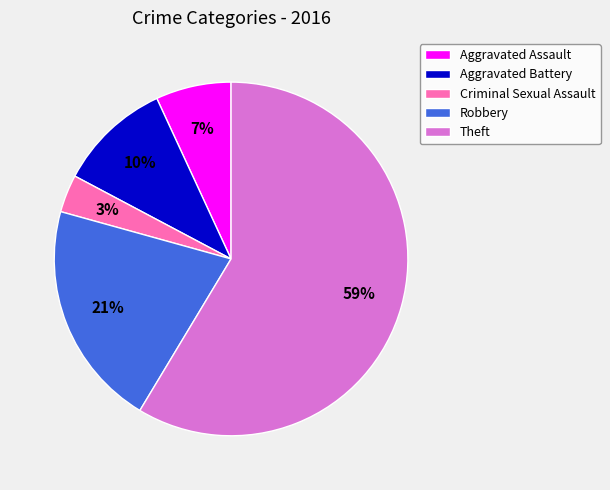

Which category has the biggest portion of the pie?

Theft